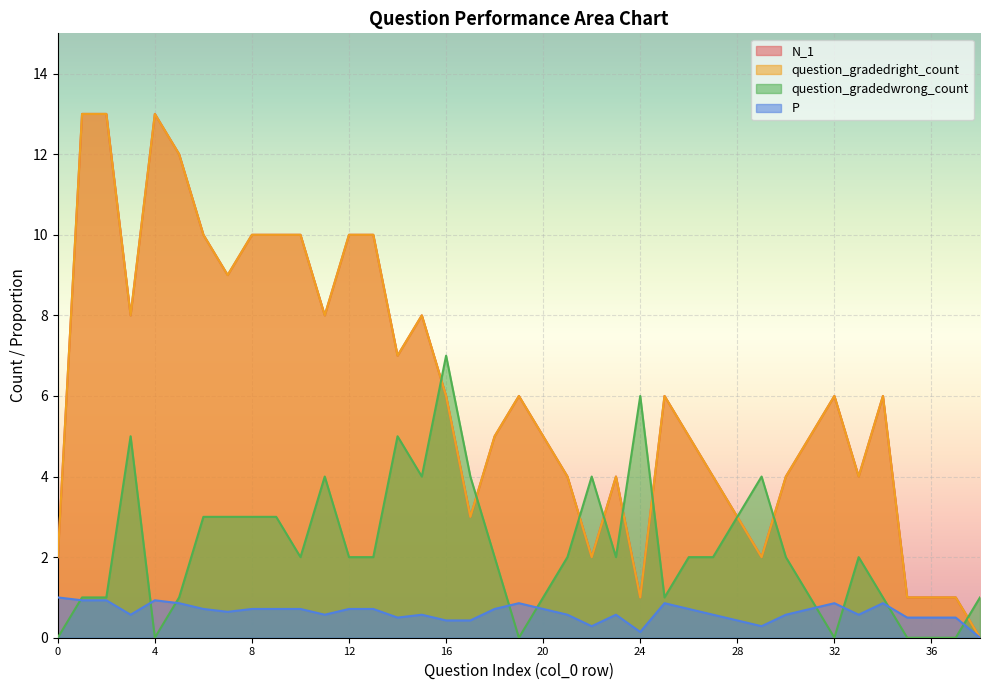

What is the sum of the question_gradedright_count values at 23 and 22?

6.0